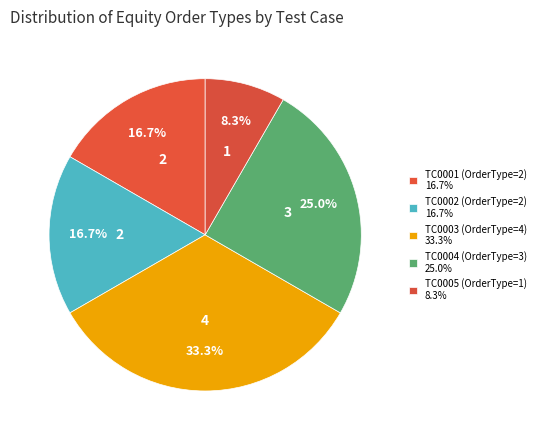

How many segments does this pie chart have?

5